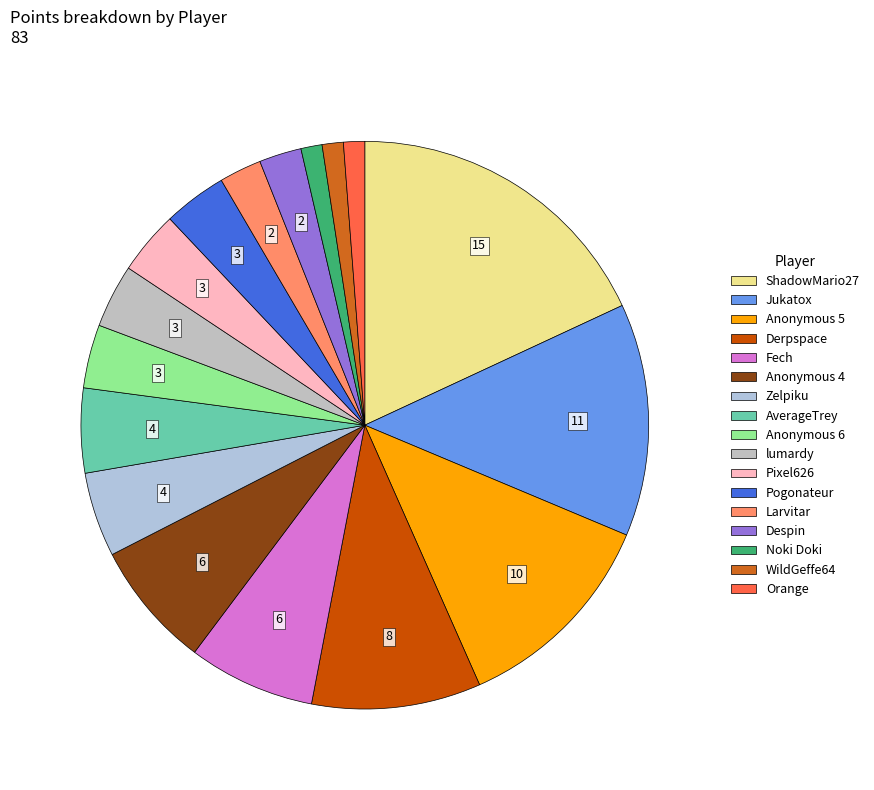

What percentage is the Pogonateur slice, to the nearest percent?

4%